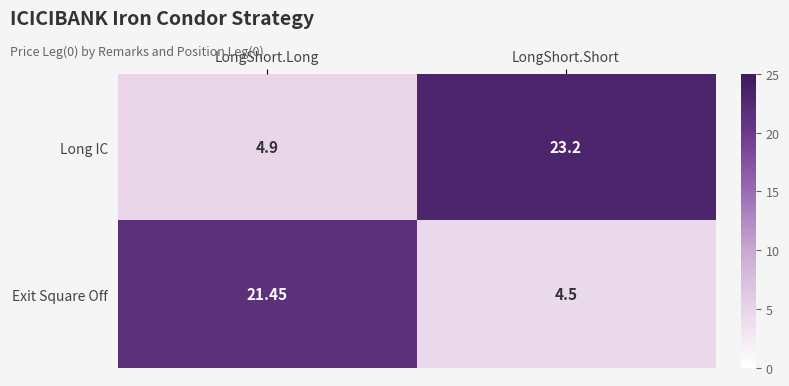

At which label is Exit Square Off closest to 12?

LongShort.Short